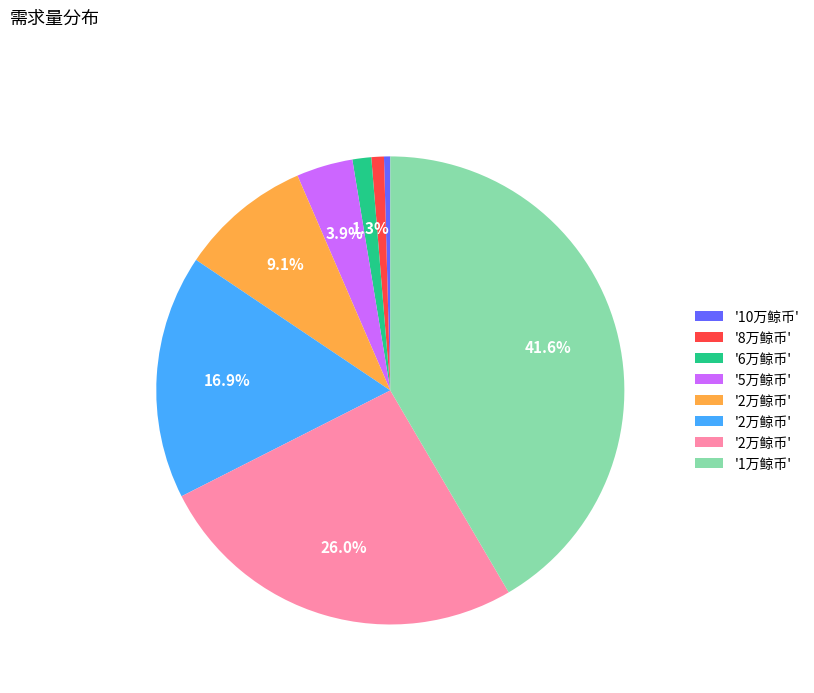

Is there a majority slice in this chart?

No